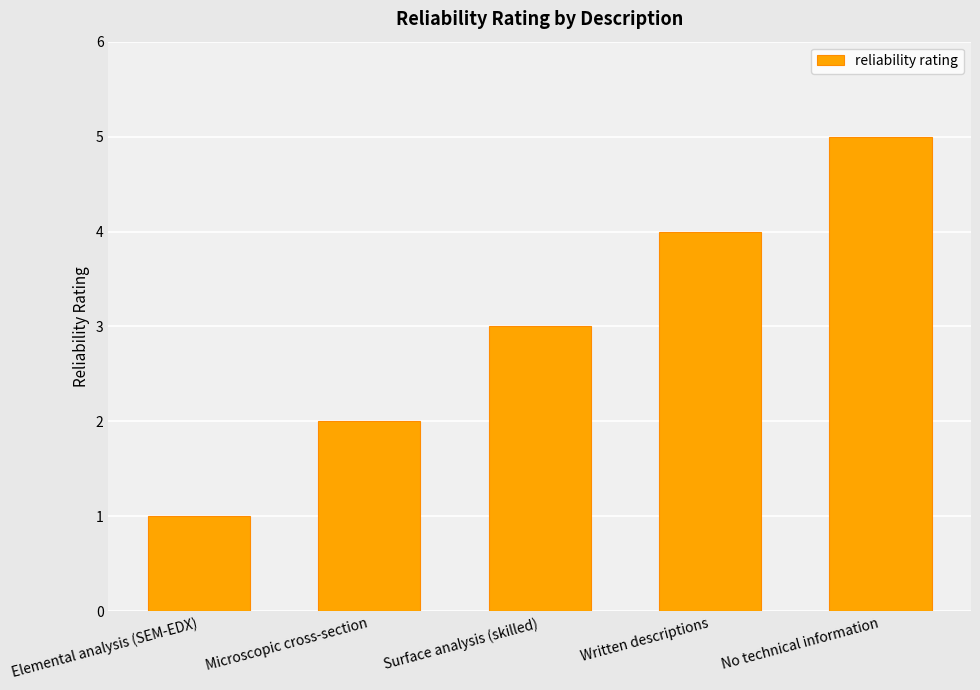

The value at Written descriptions is 7. True or false?

False